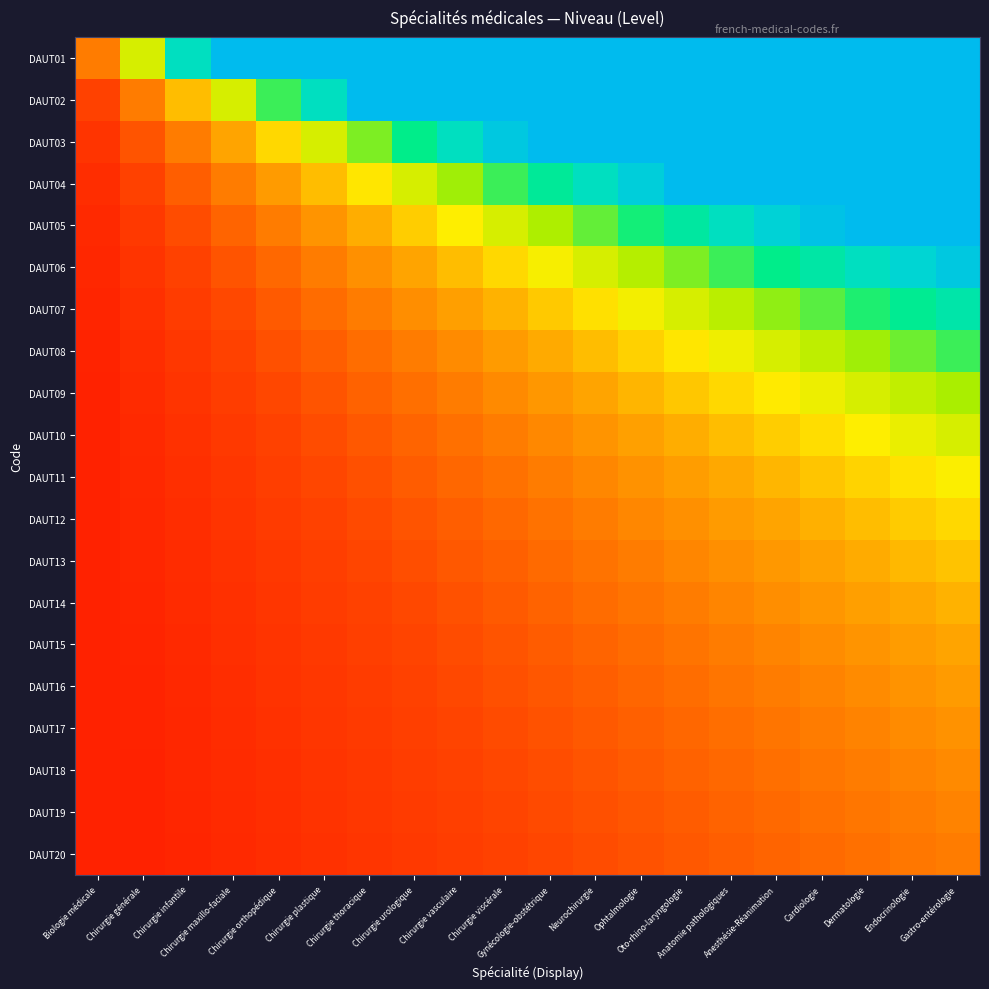

Rank the series at Chirurgie viscérale from lowest to highest value.

DAUT20, DAUT19, DAUT18, DAUT17, DAUT16, DAUT15, DAUT14, DAUT13, DAUT12, DAUT11, DAUT10, DAUT09, DAUT08, DAUT07, DAUT06, DAUT05, DAUT04, DAUT03, DAUT02, DAUT01